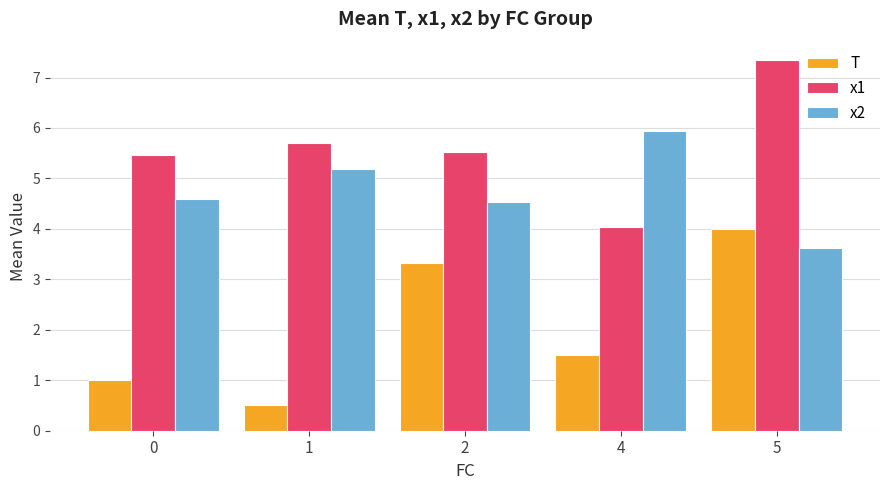

Reading right to left, list all the values displayed in this chart.

T: 5=4.0	4=1.5	2=3.3	1=0.5	0=1.0
x1: 5=7.3	4=4.0	2=5.5	1=5.7	0=5.5
x2: 5=3.6	4=5.9	2=4.5	1=5.2	0=4.6